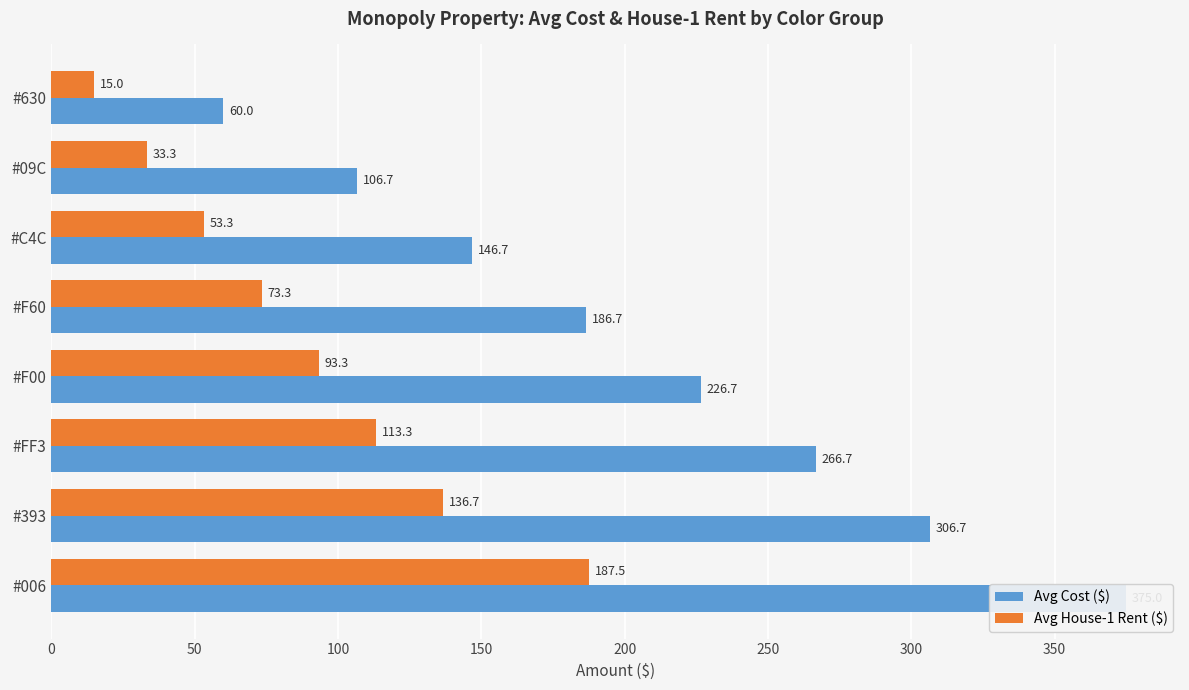

Which has a higher value, #FF3 or #006?

#006